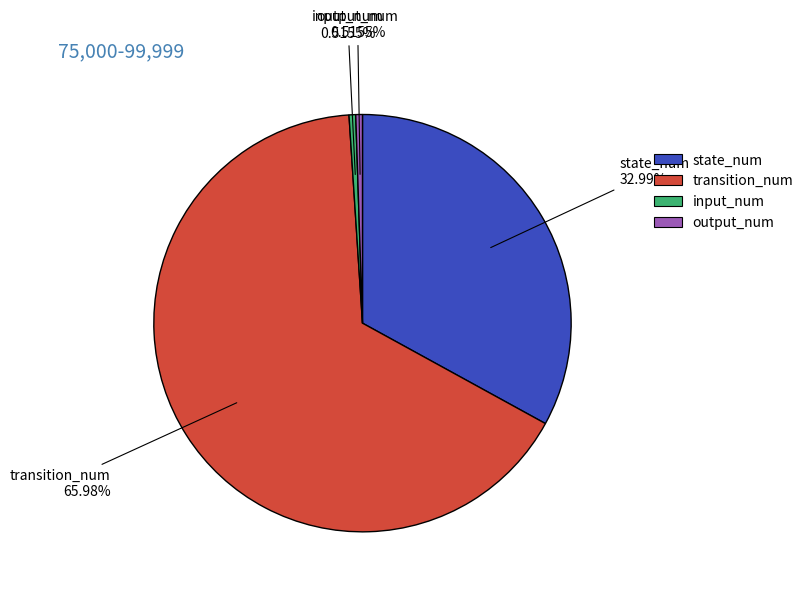

What percentage do output_num and input_num together represent?

1.0%